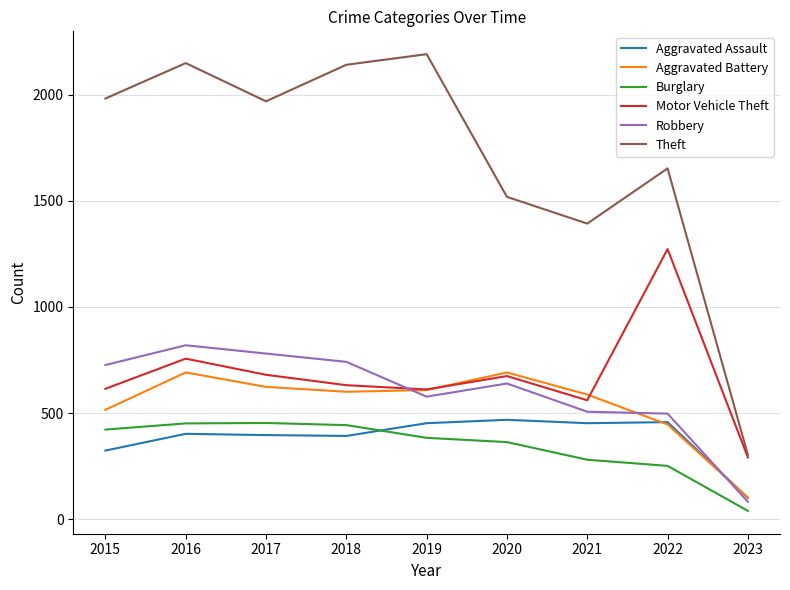

The value of Aggravated Assault at 2017 is 396. True or false?

True